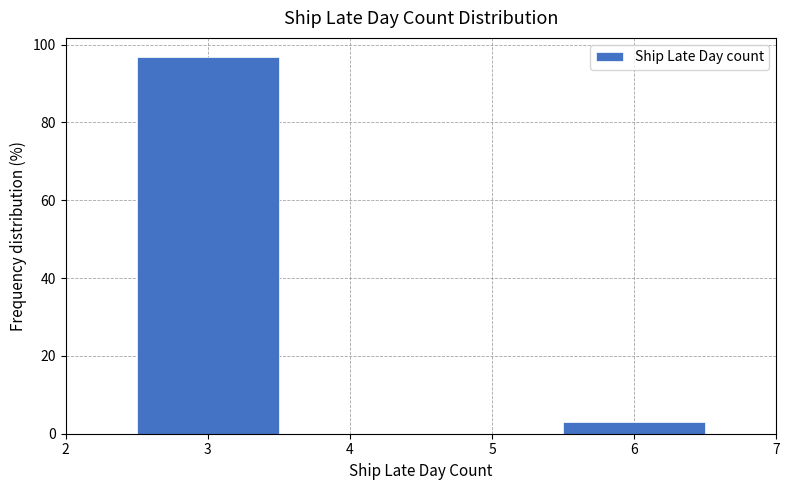

How tall is the bar that spans 2.5 to 3.5 on the x-axis? The values are not printed on the chart, so give them approximately, as read against the axis.

96